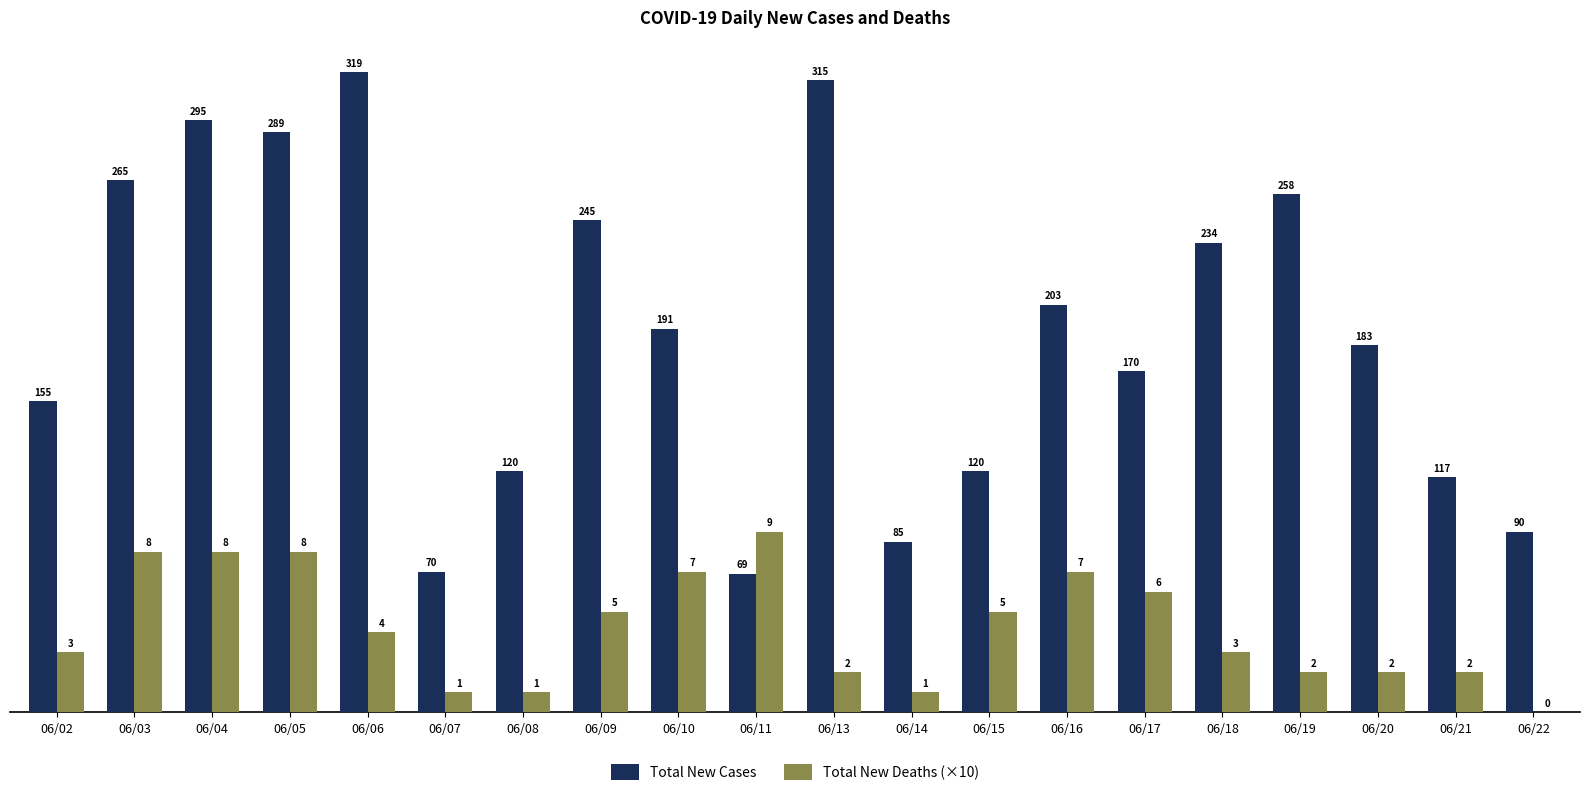

Count the number of data series in this chart.

2